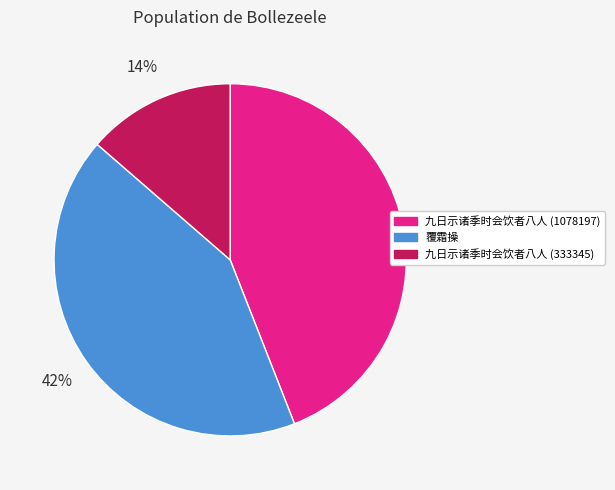

To the nearest percent, what is the difference between the largest and smallest slice percentages?

30%